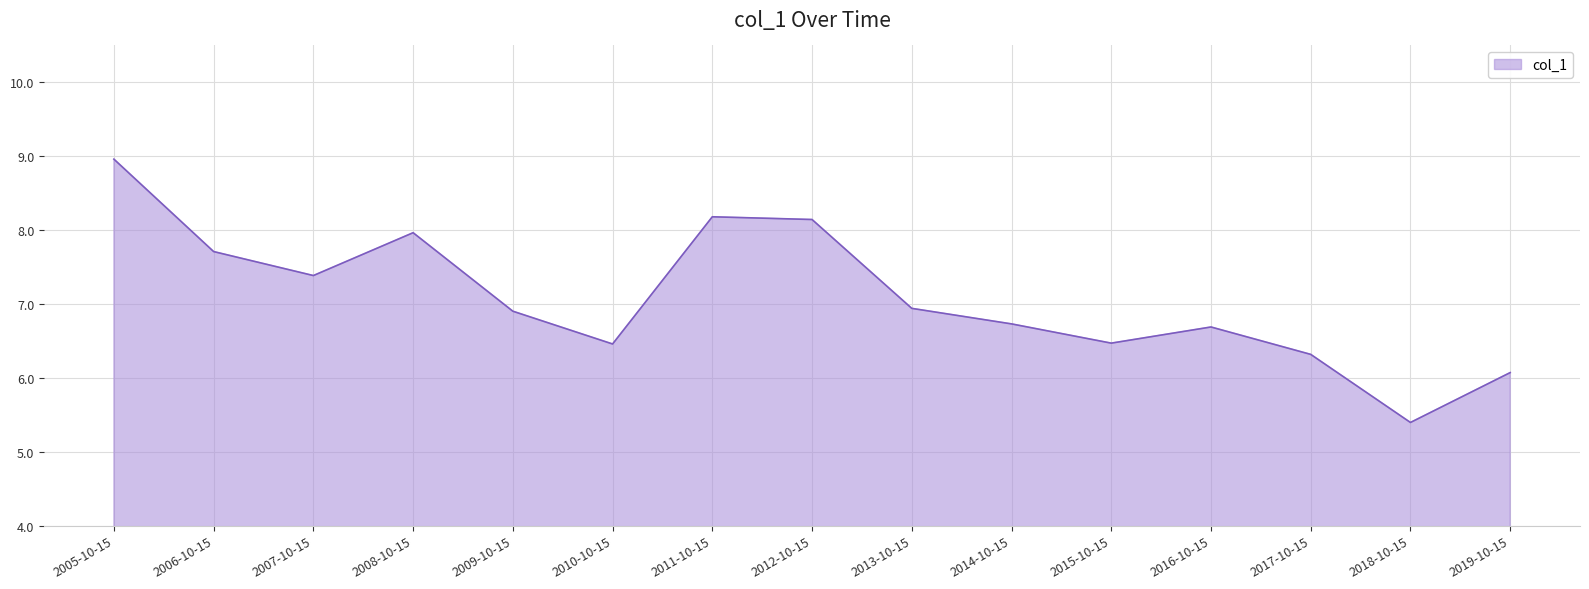

What is the ratio of the value at 2007-10-15 to the value at 2005-10-15?

0.8